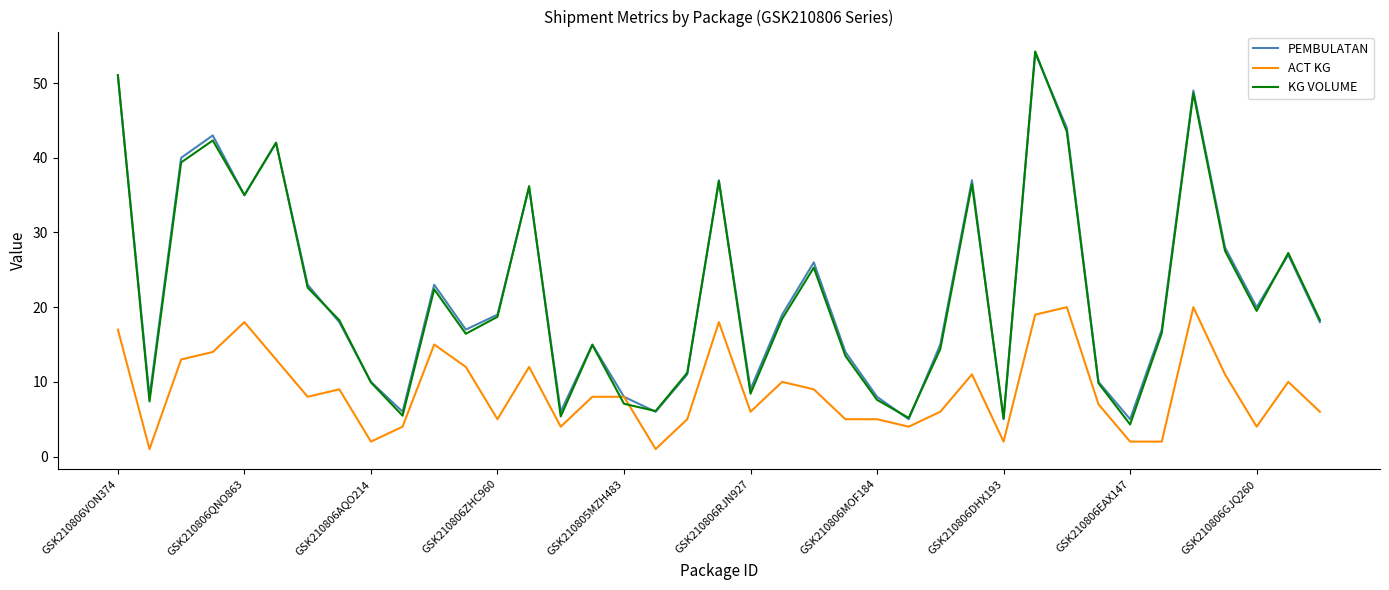

Which series has the widest spread of values?

KG VOLUME